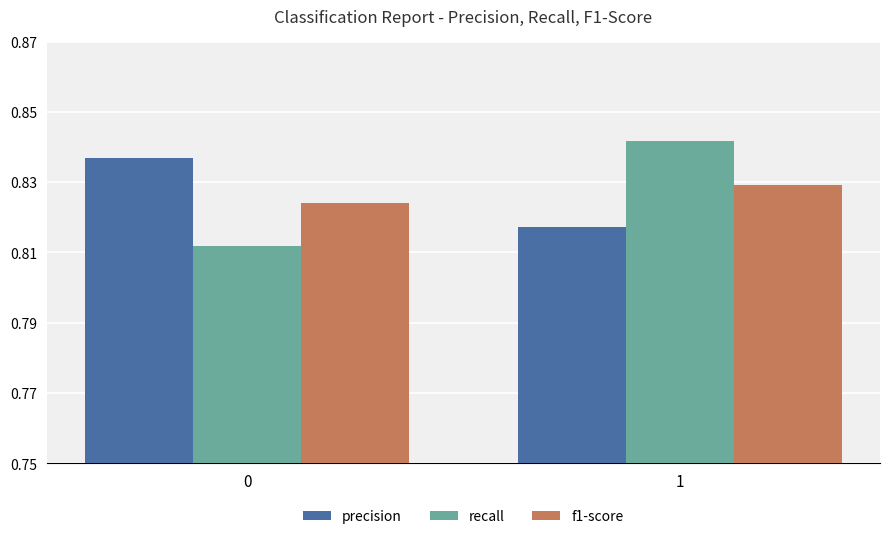

Which series has the largest range (max minus min)?

recall